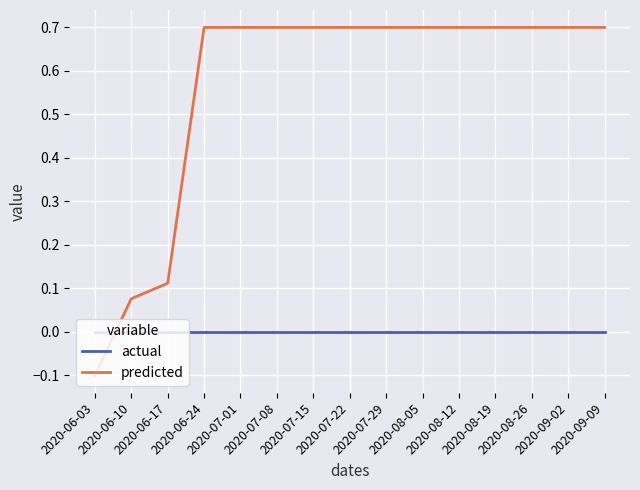

Which series has the widest spread of values?

predicted